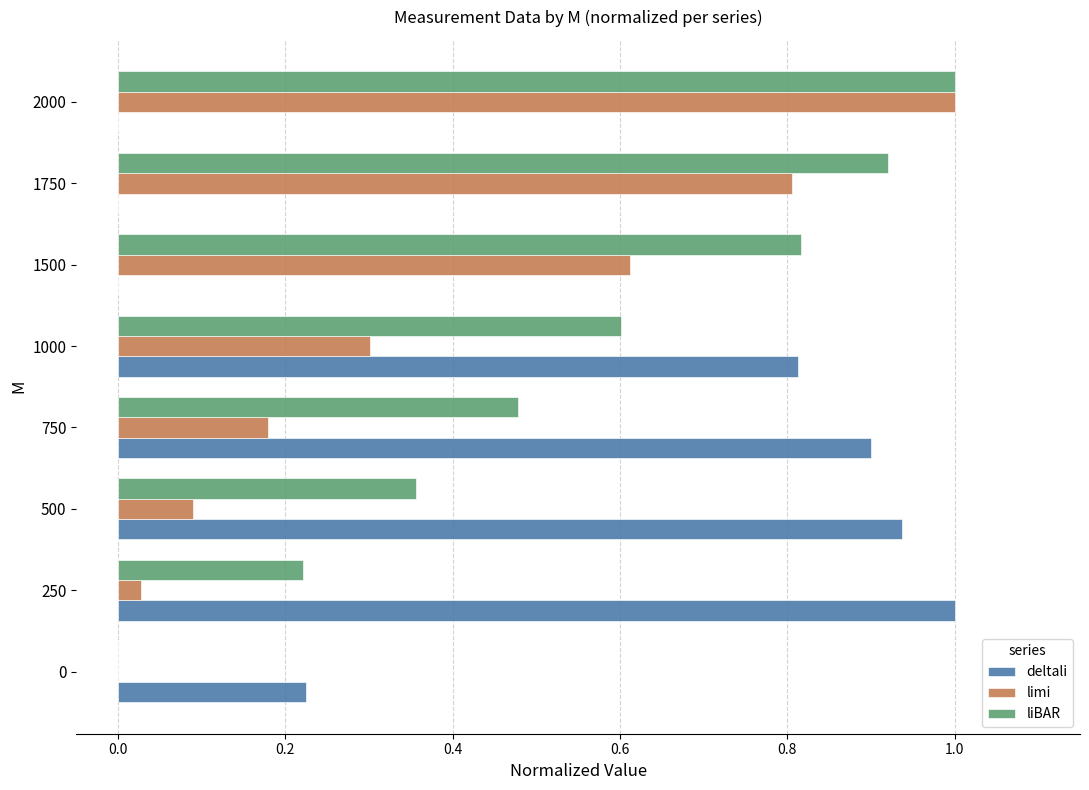

The liBAR series shows 1.4 at 2000. True or false?

False